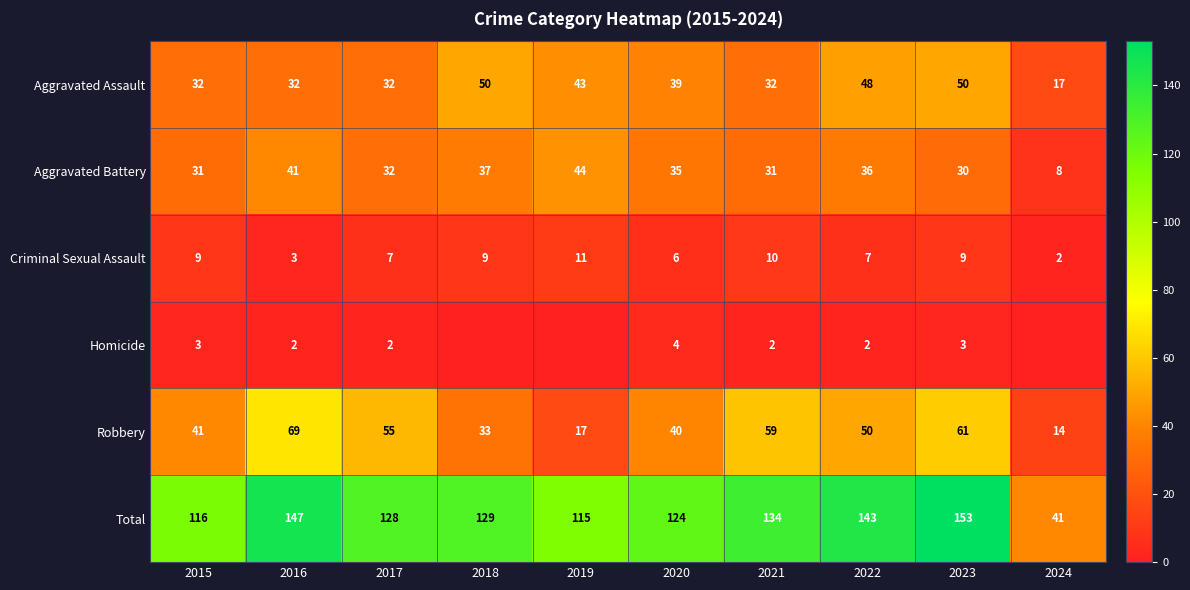

What is the difference between the maximum and second lowest values in the Criminal Sexual Assault series?

8